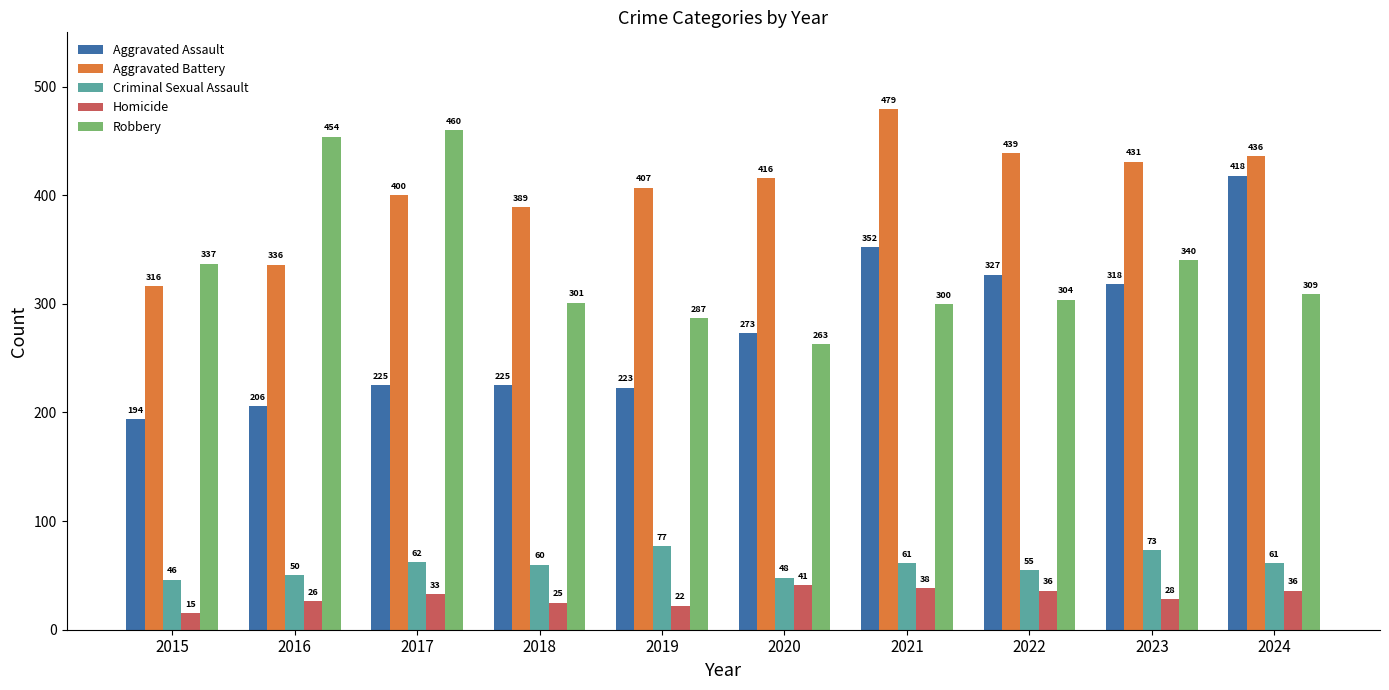

What is the value of the Criminal Sexual Assault bar at the 6th from the left?

48